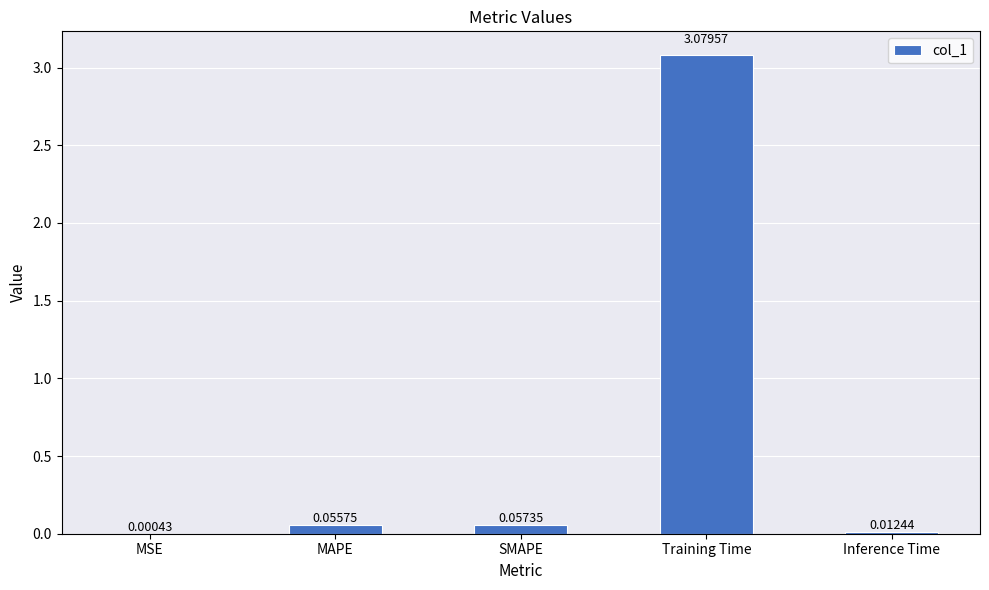

At which label is the value closest to 1?

SMAPE